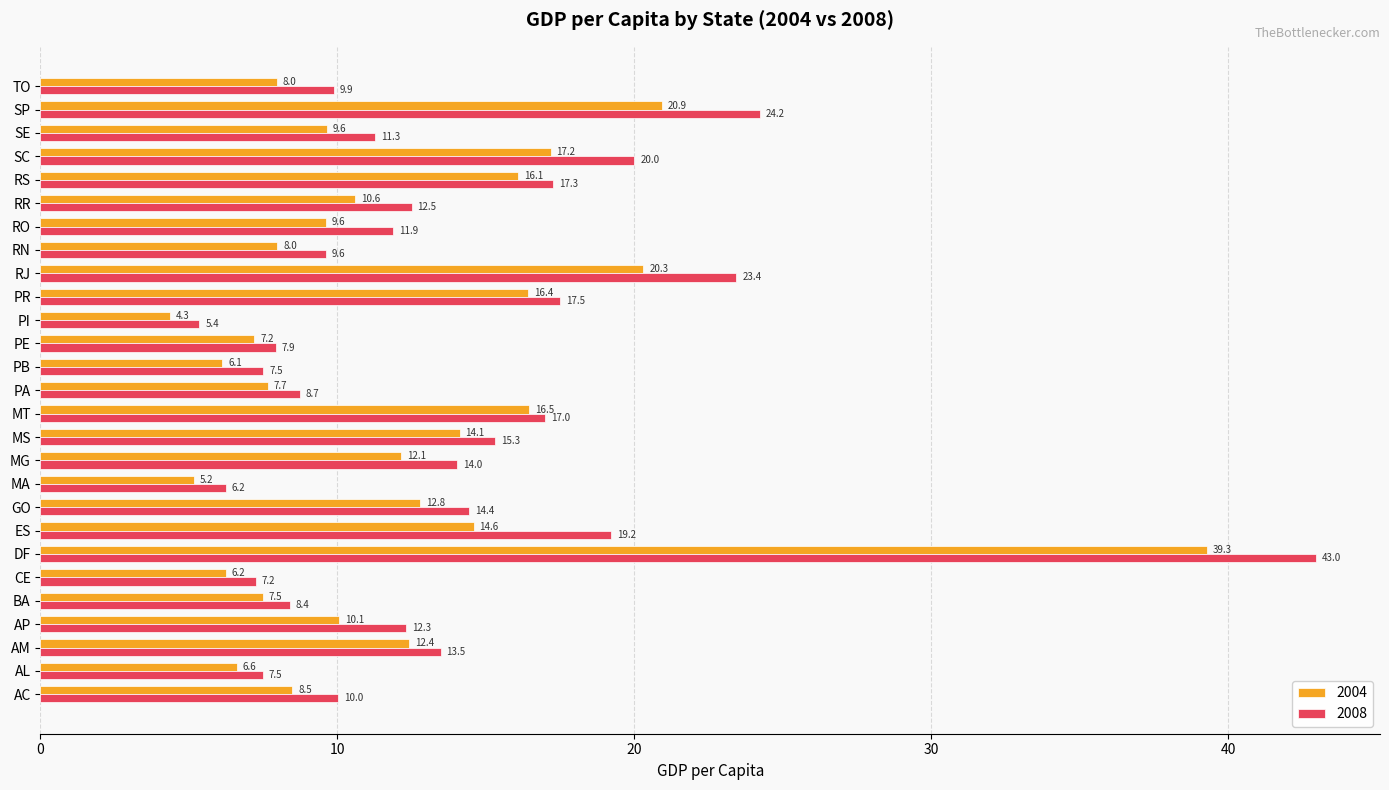

At which category is the sum across all series the highest?

DF